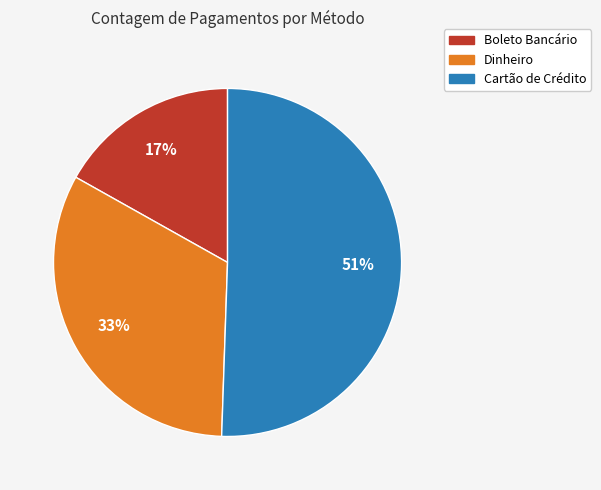

Is the sum of Dinheiro and Cartão de Crédito greater than half?

Yes